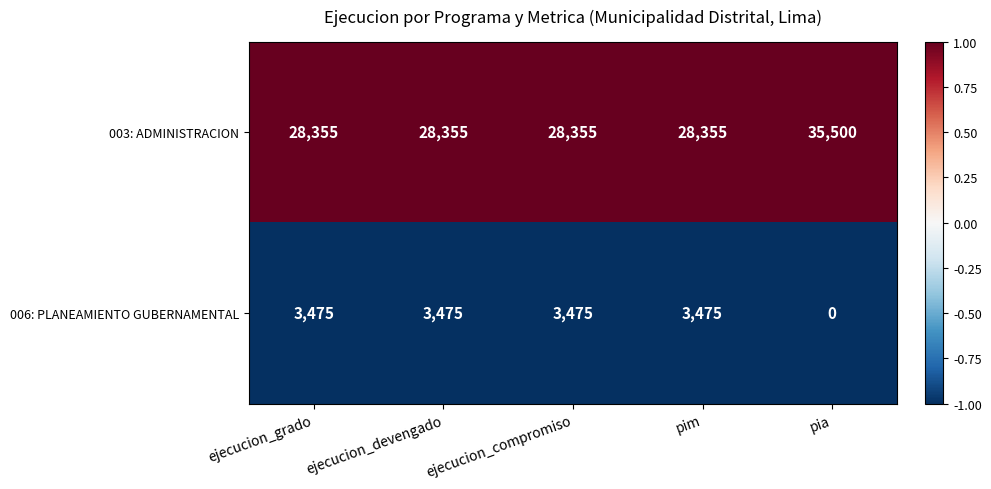

Reading left to right, transcribe all the data shown in this chart.

003: ADMINISTRACION: 28355	28355	28355	28355	35500
006: PLANEAMIENTO GUBERNAMENTAL: 3475	3475	3475	3475	0